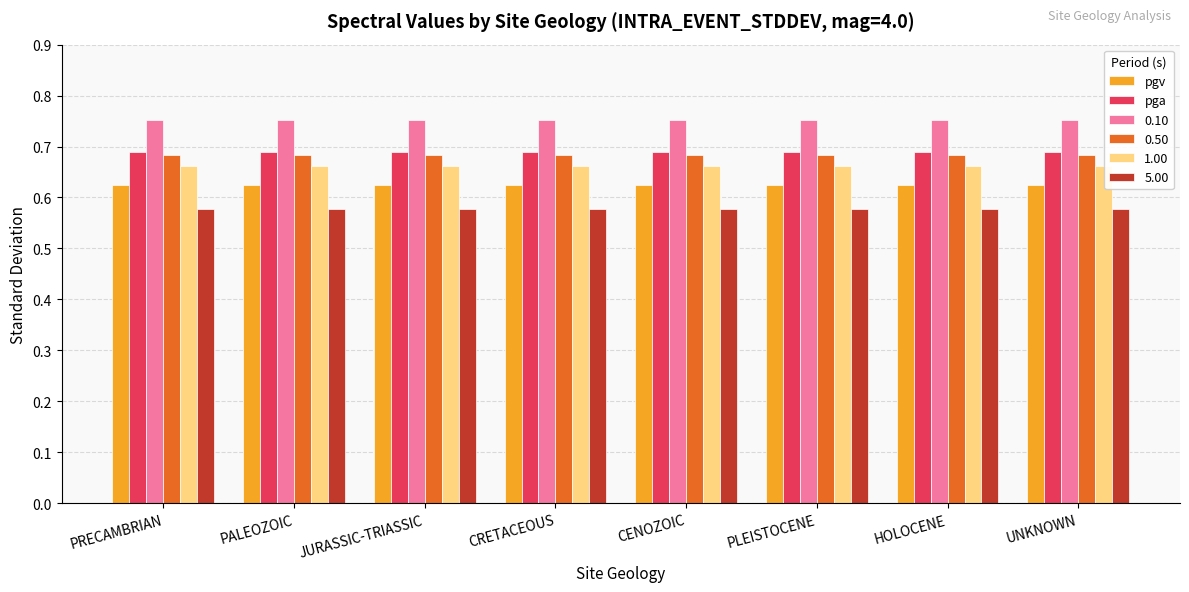

True or false: 0.50 has a value of 0.2 at CENOZOIC.

False